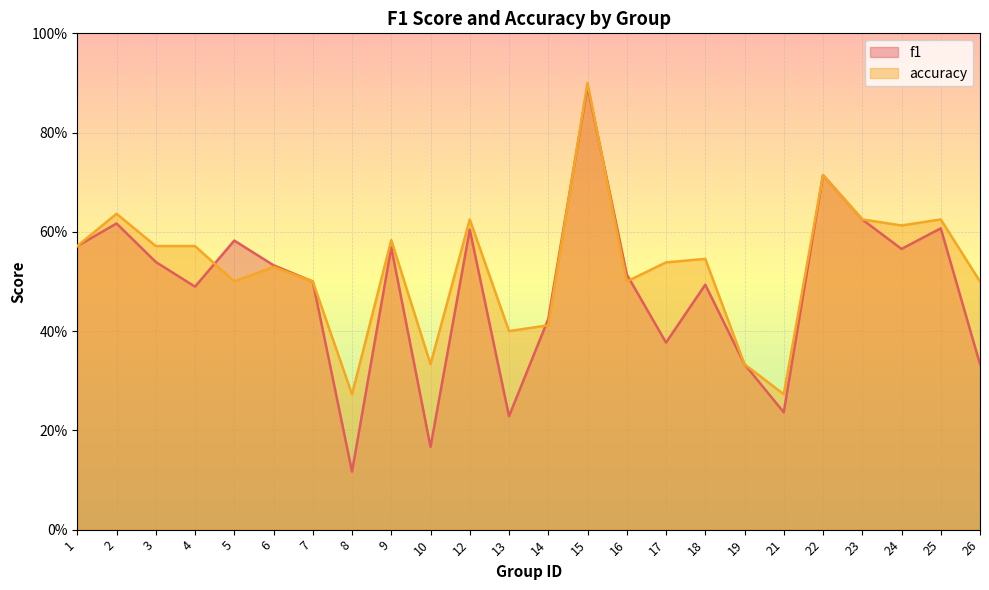

Reading right to left, transcribe all the data shown in this chart.

f1: 0.3	0.6	0.6	0.6	0.7	0.2	0.3	0.5	0.4	0.5	0.9	0.4	0.2	0.6	0.2	0.6	0.1	0.5	0.5	0.6	0.5	0.5	0.6	0.6
accuracy: 0.5	0.6	0.6	0.6	0.7	0.3	0.3	0.5	0.5	0.5	0.9	0.4	0.4	0.6	0.3	0.6	0.3	0.5	0.5	0.5	0.6	0.6	0.6	0.6